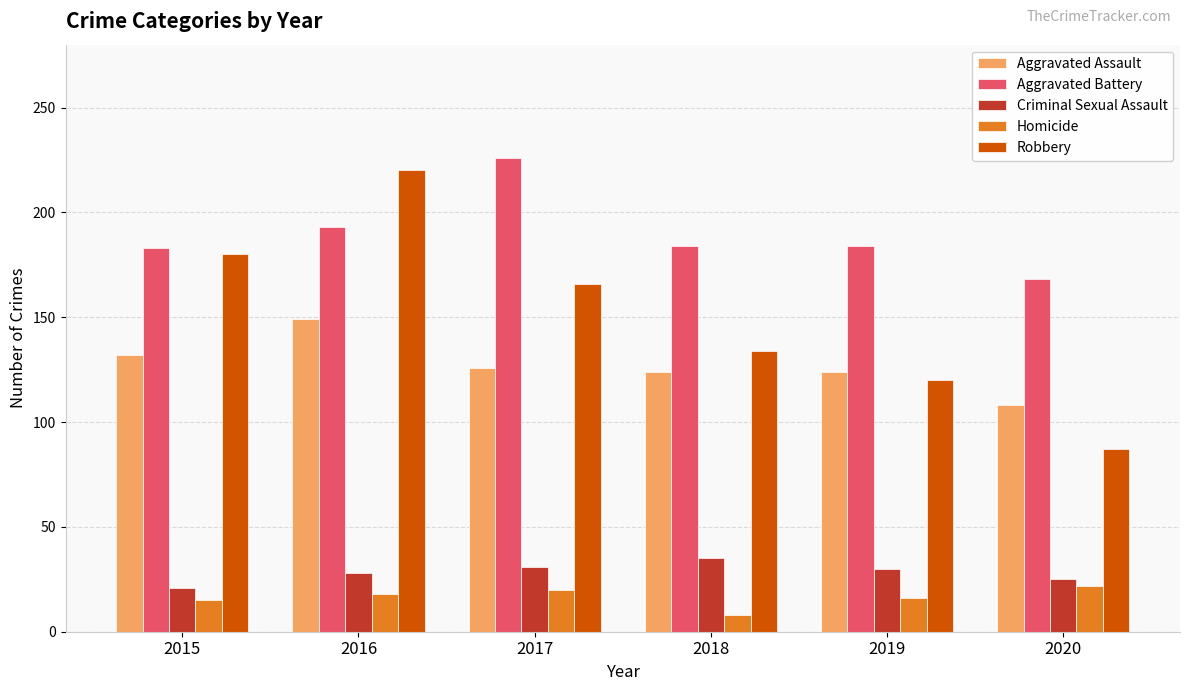

What is the value of the Criminal Sexual Assault bar at the 4th from the left?

35